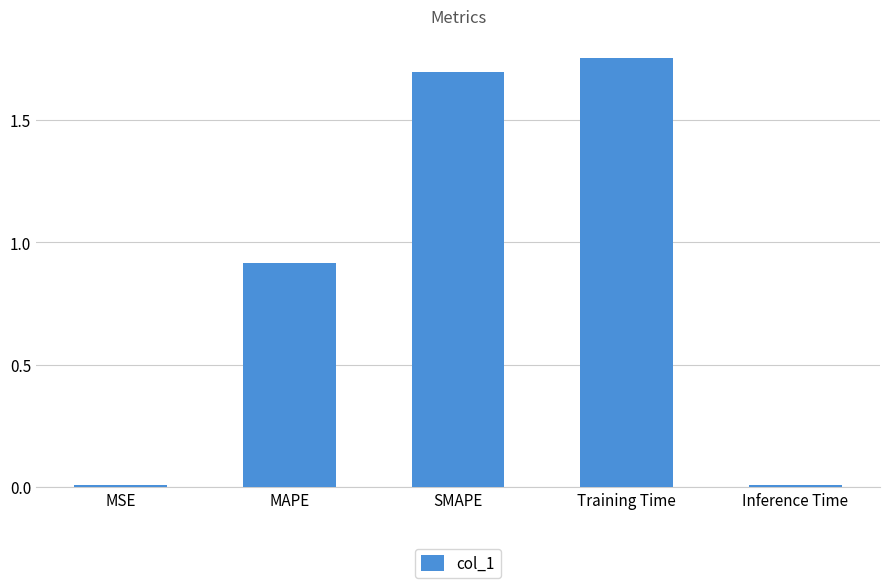

What value does the data have at SMAPE?

1.7